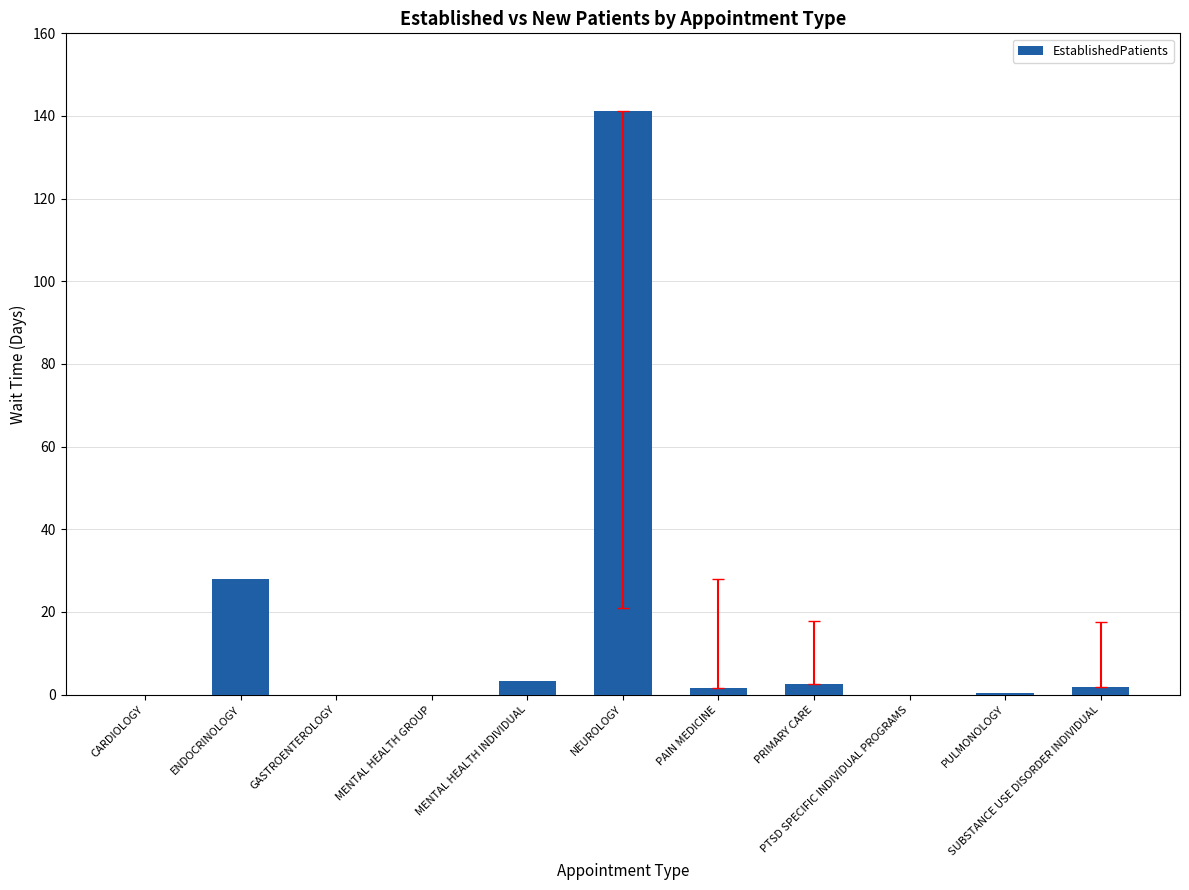

How many distinct data groups are displayed?

1